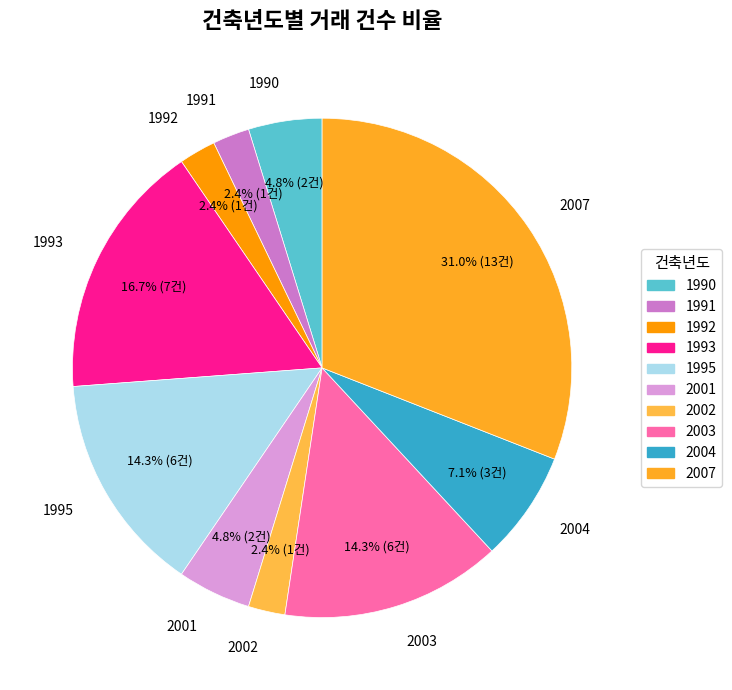

Is the sum of 1993 and 2004 greater than half?

No